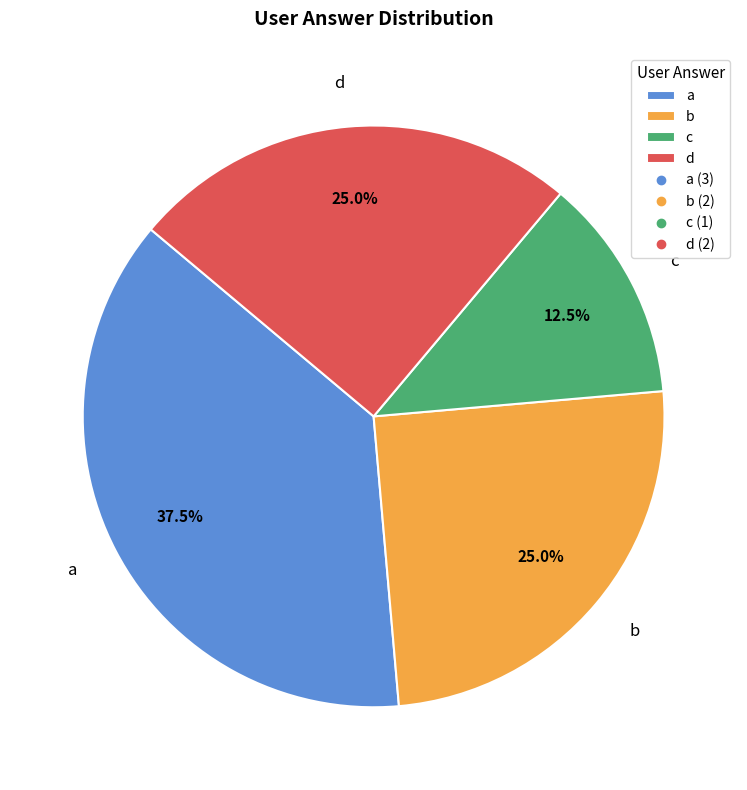

Does any single category account for the majority?

No